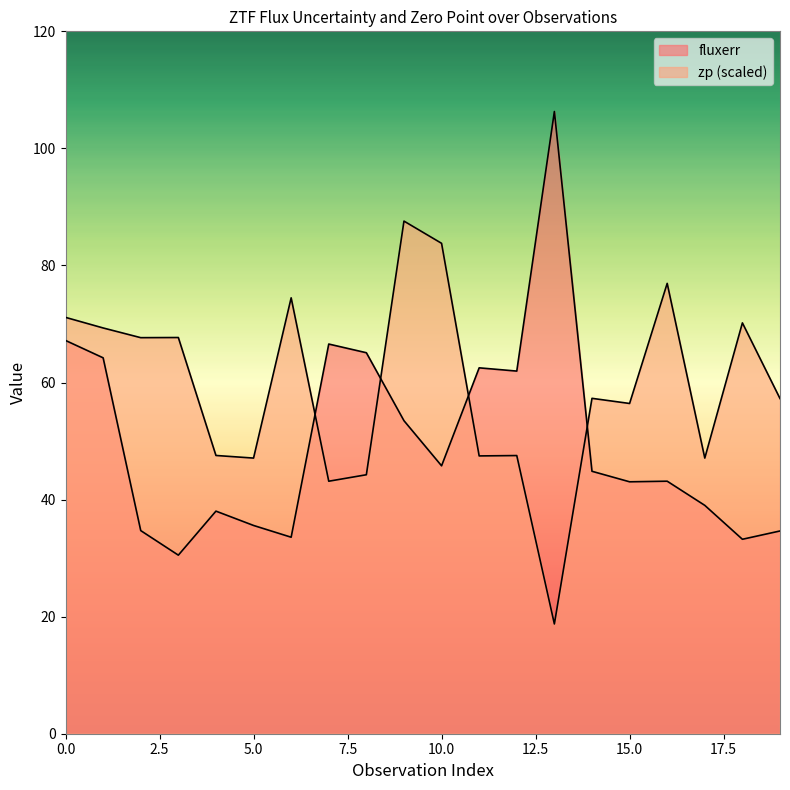

Is it true that zp equals 87.6 at 9?

True